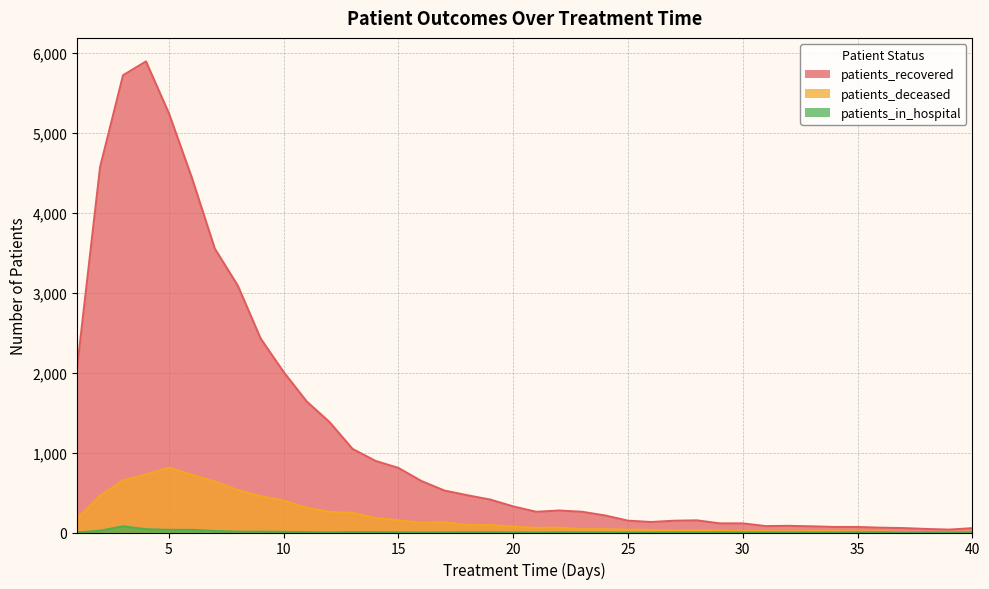

True or false: patients_recovered and patients_in_hospital cross at least once.

False